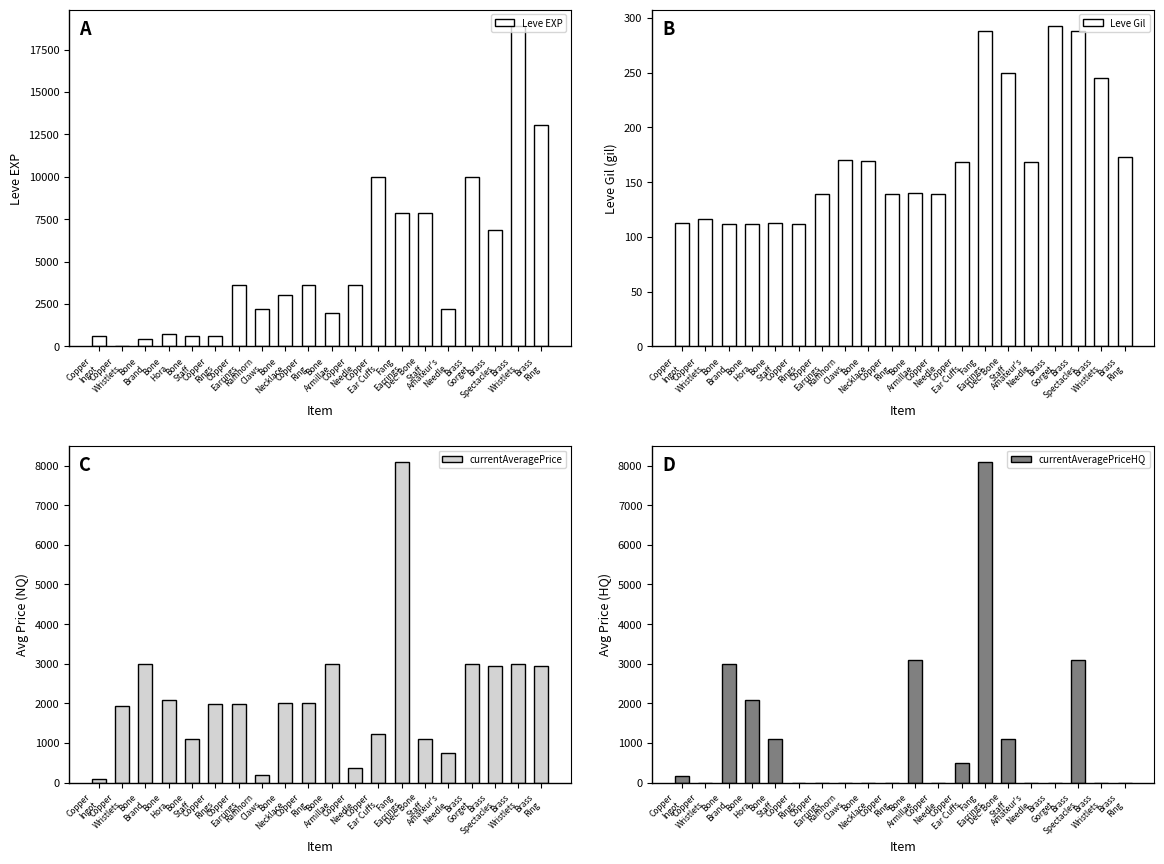

Reading left to right, what are all the values shown in this chart?

Leve EXP: 630.0	1.0	450.0	720.0	630.0	630.0	3600.0	2230.0	3040.0	3600.0	1980.0	3600.0	9990.0	7880.0	7880.0	2230.0	9990.0	6880.0	18910.0	13040.0
Leve Gil: 113.0	116.0	112.0	112.0	113.0	112.0	139.0	170.0	169.0	139.0	140.0	139.0	168.0	288.0	250.0	168.0	293.0	288.0	245.0	173.0
currentAveragePrice: 80.7	1925.1	3000.0	2071.5	1100.0	1985.7	1985.7	200.0	2000.0	2000.0	3000.0	375.0	1225.3	8098.3	1100.0	744.0	3000.0	2932.0	3000.0	2954.5
currentAveragePriceHQ: 164.9	0.0	3000.0	2071.5	1100.0	0.0	0.0	0.0	0.0	0.0	3095.2	0.0	500.0	8098.3	1100.0	0.0	0.0	3090.9	0.0	0.0